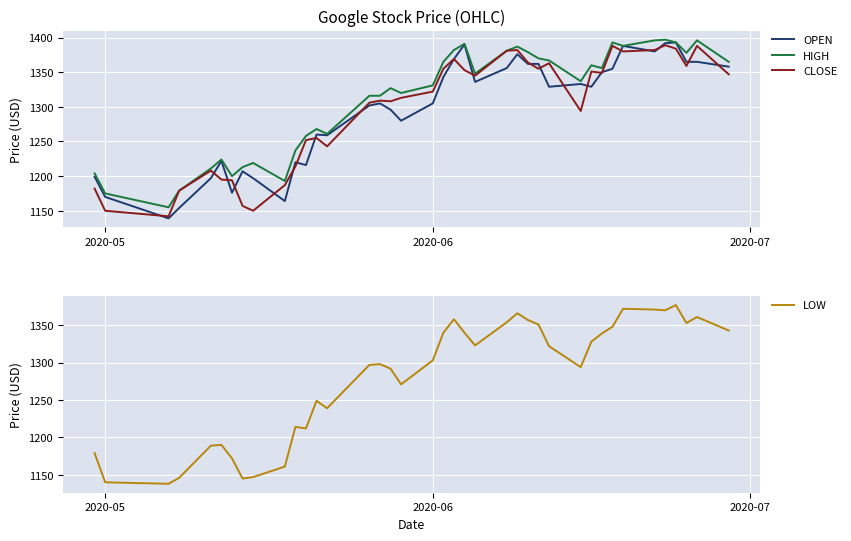

What is the maximum value shown in the chart?

1397